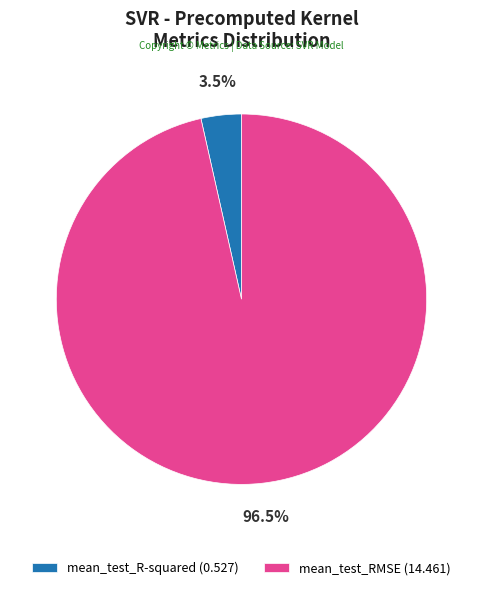

Which category has the biggest portion of the pie?

mean_test_RMSE